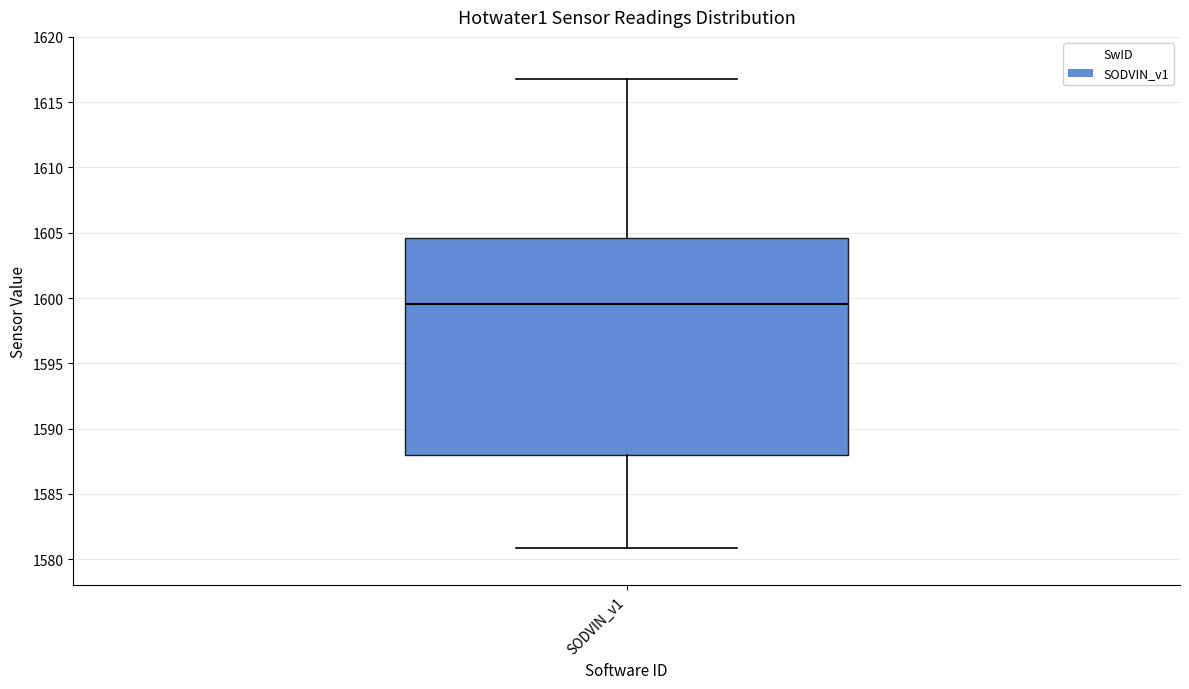

Transcribe this box plot: give where the median line is, the range the box spans, and where the two whiskers end, as read against the y-axis. The values are not printed on the chart, so give them approximately, as read against the axis.

median 1599.5, box 1588.0 to 1604.5, whiskers 1581.0 to 1617.0